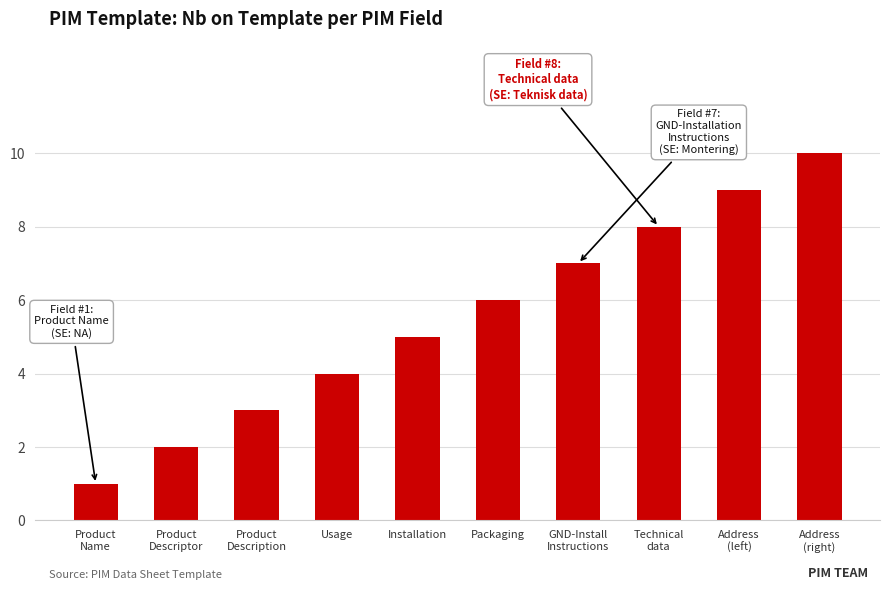

Count the number of categories in the chart.

10